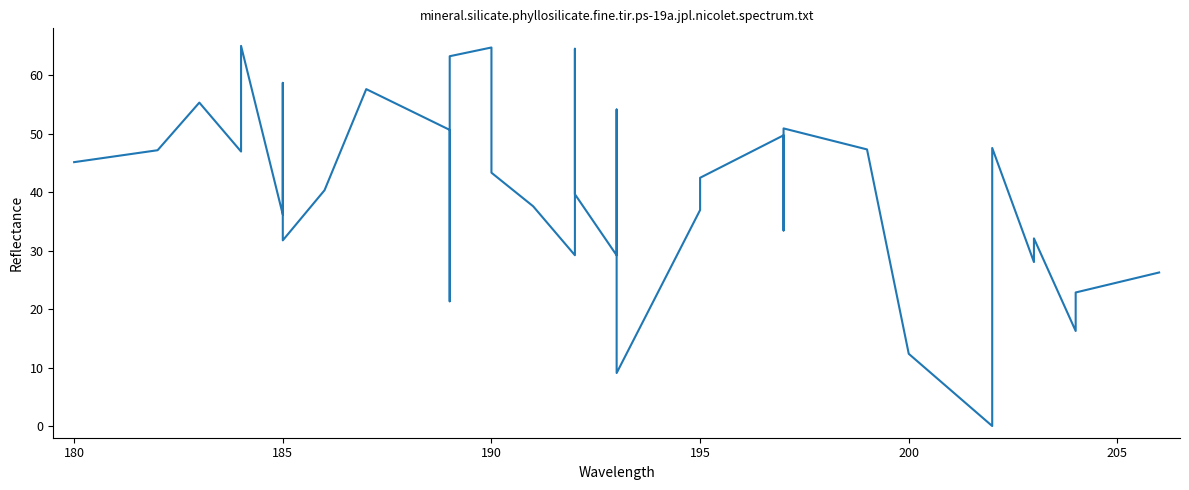

What is the difference between the maximum and minimum values?

65.0